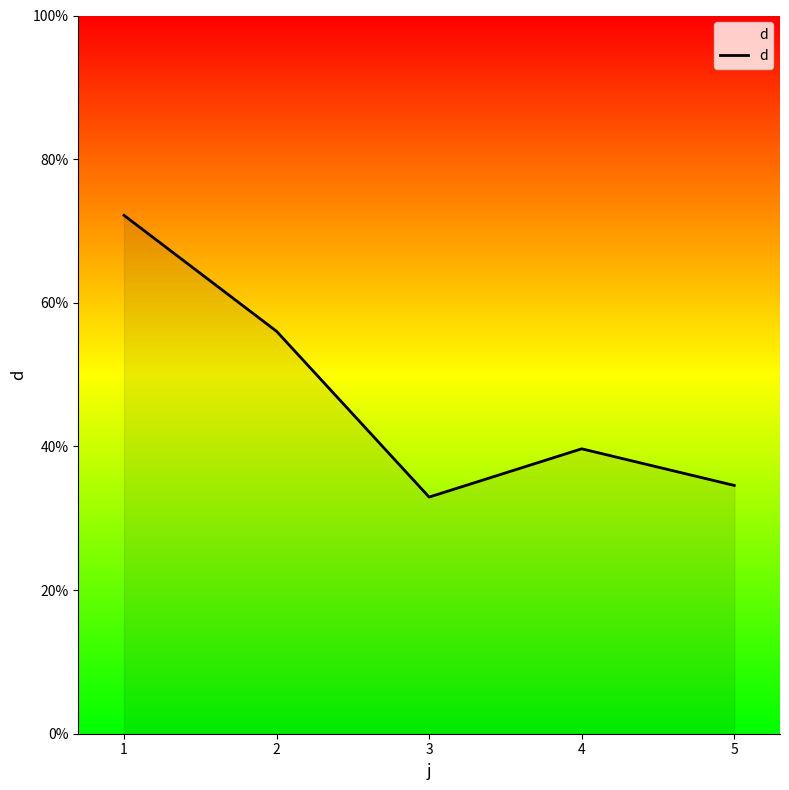

How many values are below 39?

2